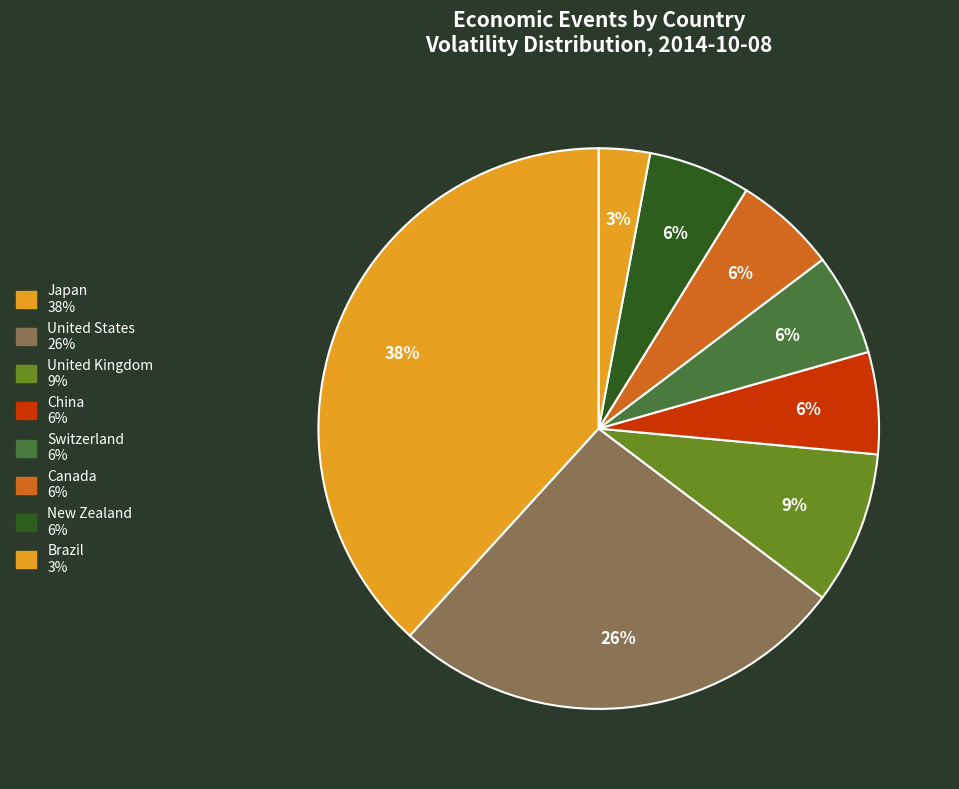

How many segments does this pie chart have?

8